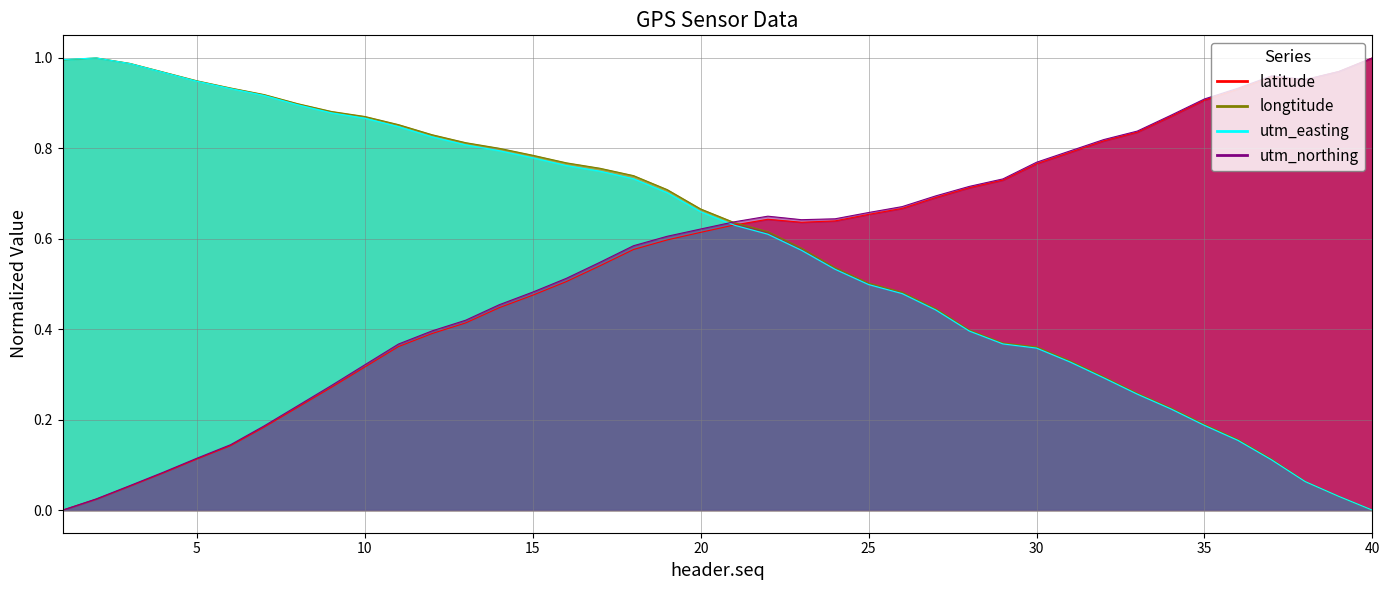

Reading left to right, list all the values displayed in this chart.

latitude: 0.0	0.0	0.1	0.1	0.1	0.1	0.2	0.2	0.3	0.3	0.4	0.4	0.4	0.4	0.5	0.5	0.5	0.6	0.6	0.6	0.6	0.6	0.6	0.6	0.7	0.7	0.7	0.7	0.7	0.8	0.8	0.8	0.8	0.9	0.9	0.9	1.0	1.0	1.0	1.0
longtitude: 1.0	1.0	1.0	1.0	0.9	0.9	0.9	0.9	0.9	0.9	0.9	0.8	0.8	0.8	0.8	0.8	0.8	0.7	0.7	0.7	0.6	0.6	0.6	0.5	0.5	0.5	0.4	0.4	0.4	0.4	0.3	0.3	0.3	0.2	0.2	0.2	0.1	0.1	0.0	0.0
utm_easting: 1.0	1.0	1.0	1.0	0.9	0.9	0.9	0.9	0.9	0.9	0.8	0.8	0.8	0.8	0.8	0.8	0.7	0.7	0.7	0.7	0.6	0.6	0.6	0.5	0.5	0.5	0.4	0.4	0.4	0.4	0.3	0.3	0.3	0.2	0.2	0.2	0.1	0.1	0.0	0.0
utm_northing: 0.0	0.0	0.1	0.1	0.1	0.1	0.2	0.2	0.3	0.3	0.4	0.4	0.4	0.5	0.5	0.5	0.5	0.6	0.6	0.6	0.6	0.7	0.6	0.6	0.7	0.7	0.7	0.7	0.7	0.8	0.8	0.8	0.8	0.9	0.9	0.9	1.0	1.0	1.0	1.0